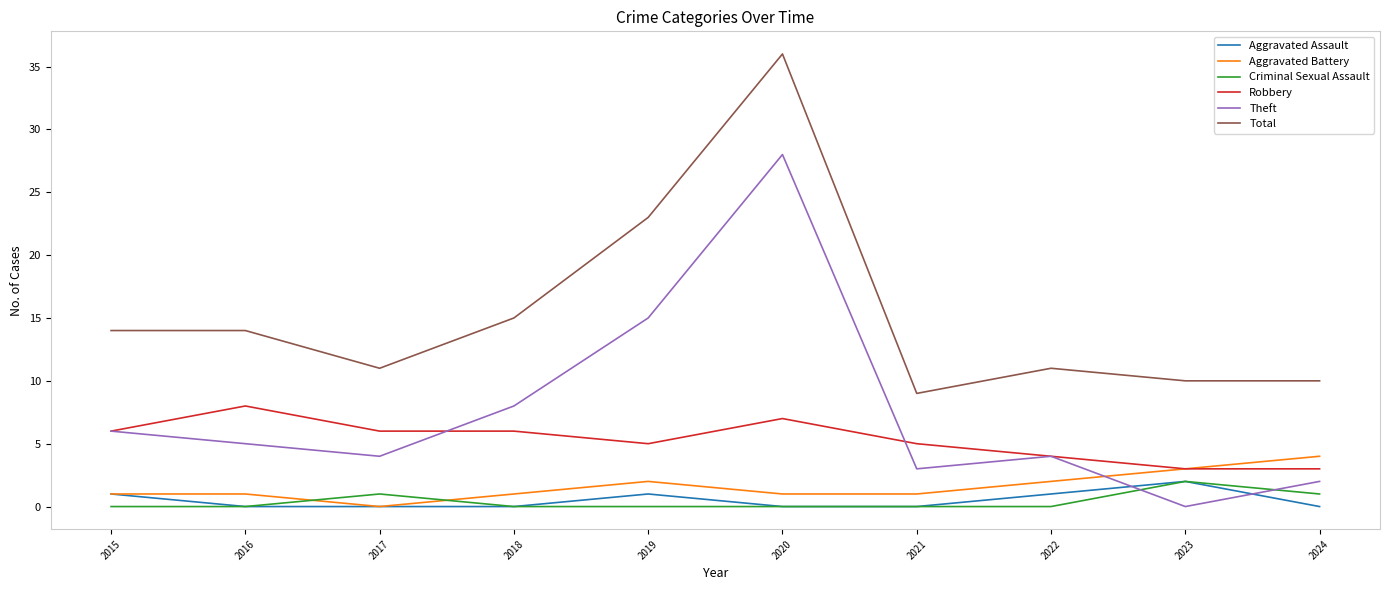

What is the difference between the second highest and second lowest values in the Aggravated Assault series?

1